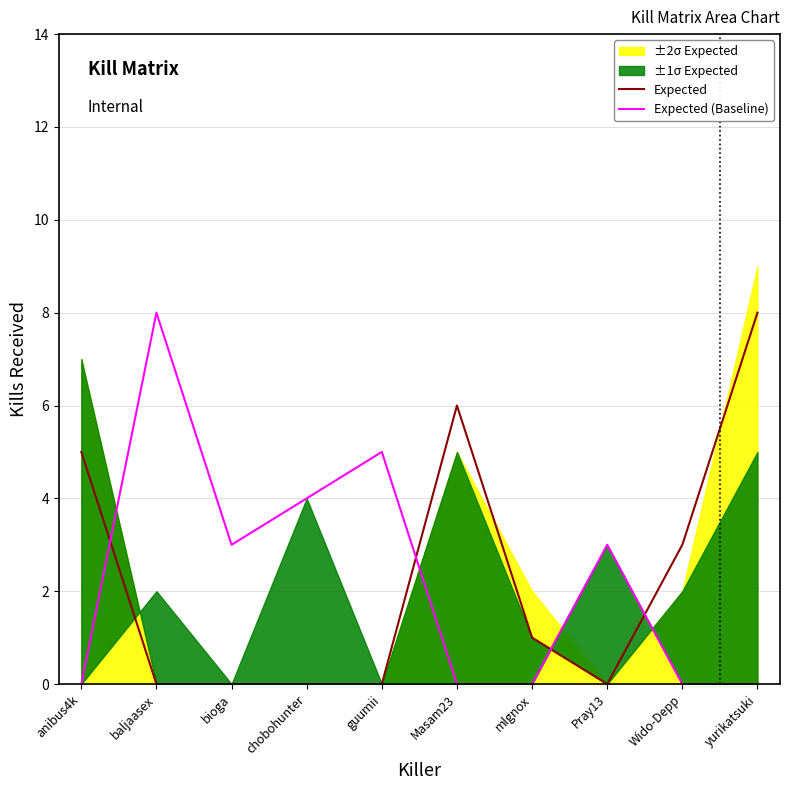

Does the chart have visible grid lines?

Yes